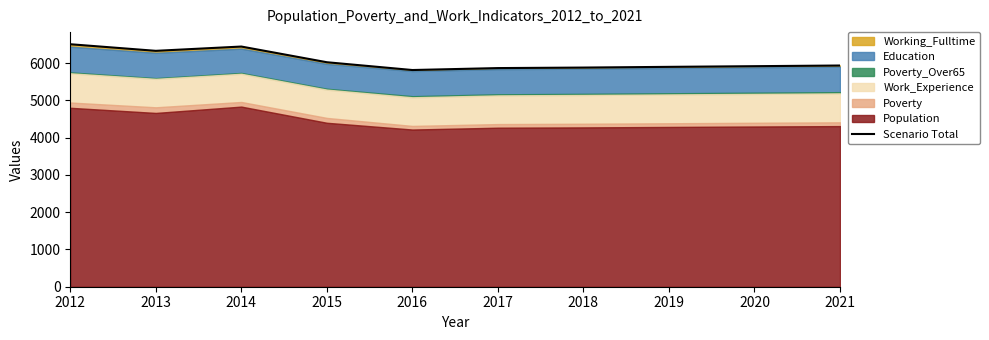

List the labels in order of value, largest first.

2012, 2014, 2013, 2015, 2021, 2020, 2019, 2018, 2017, 2016